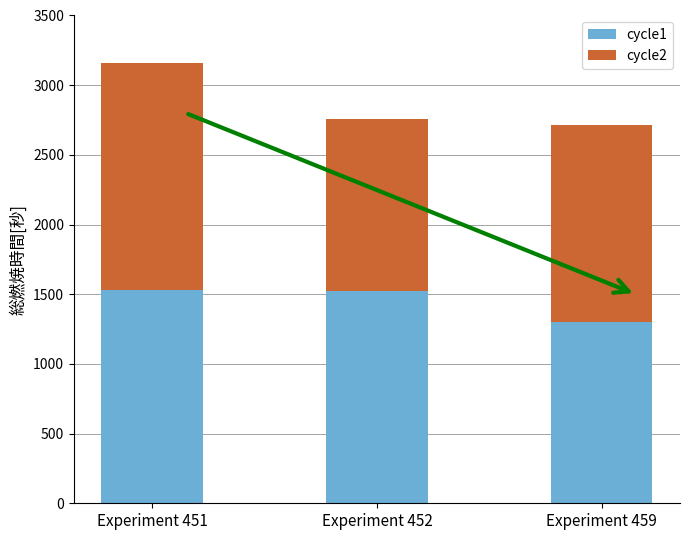

How many values in the cycle1 series are below 1520?

1